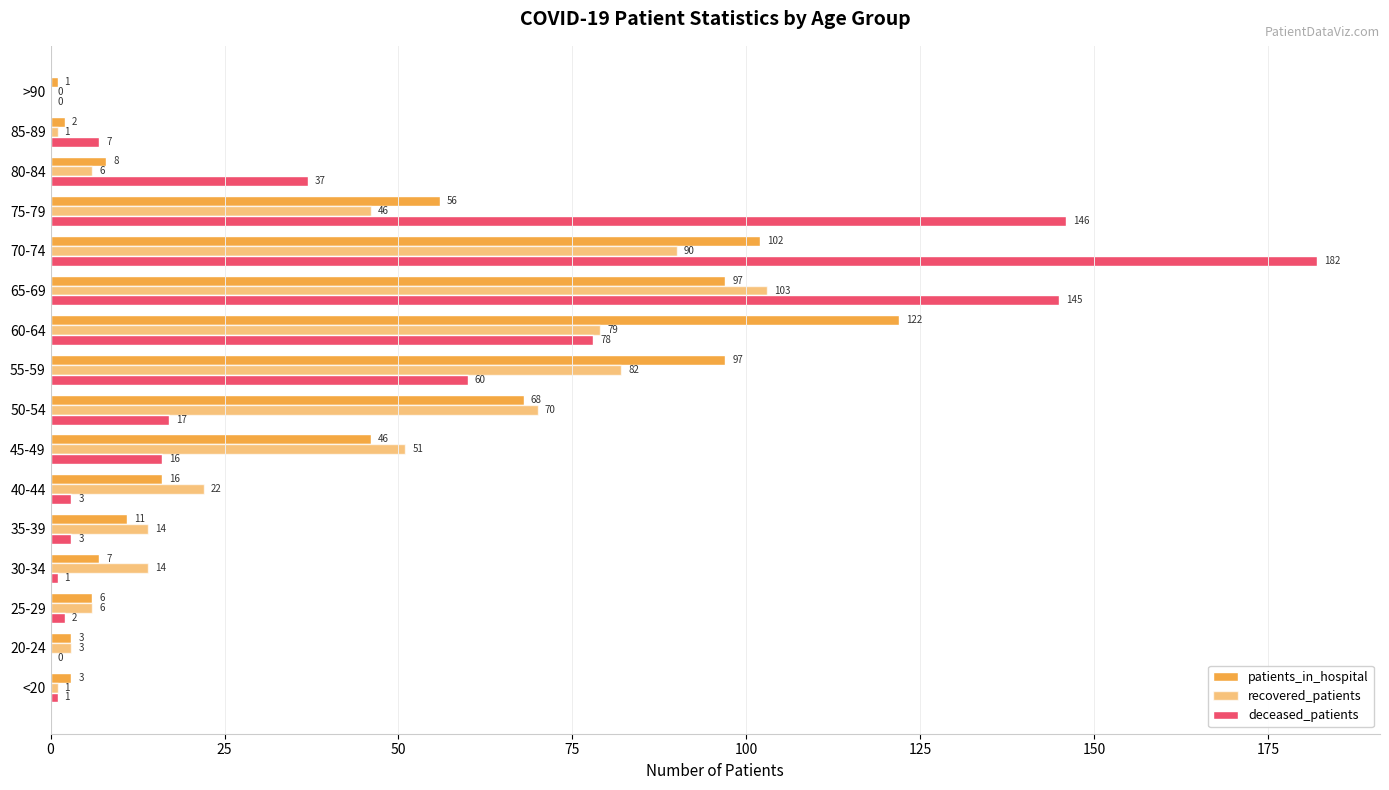

How many positive values does the recovered_patients series have?

15